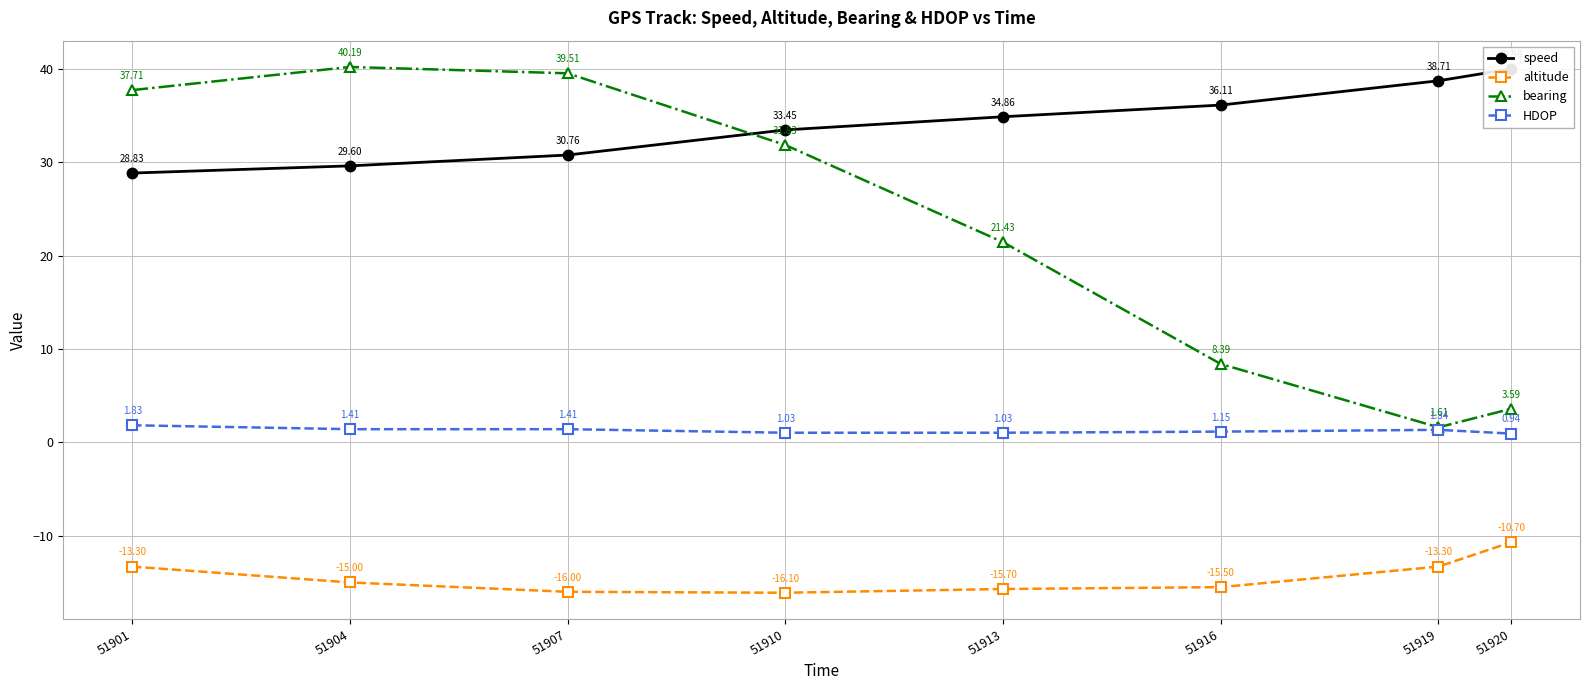

At which category is the sum across all series the highest?

51904